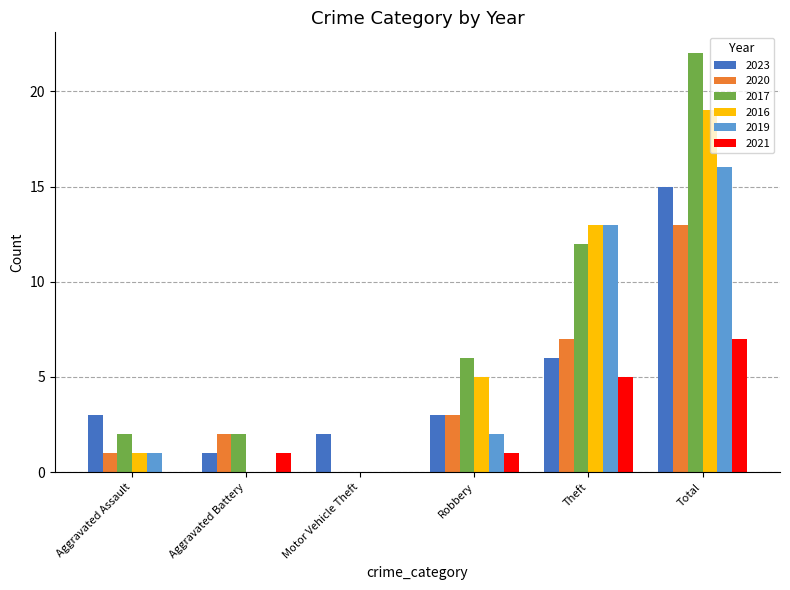

The value of 2021 at Theft is 7. True or false?

False